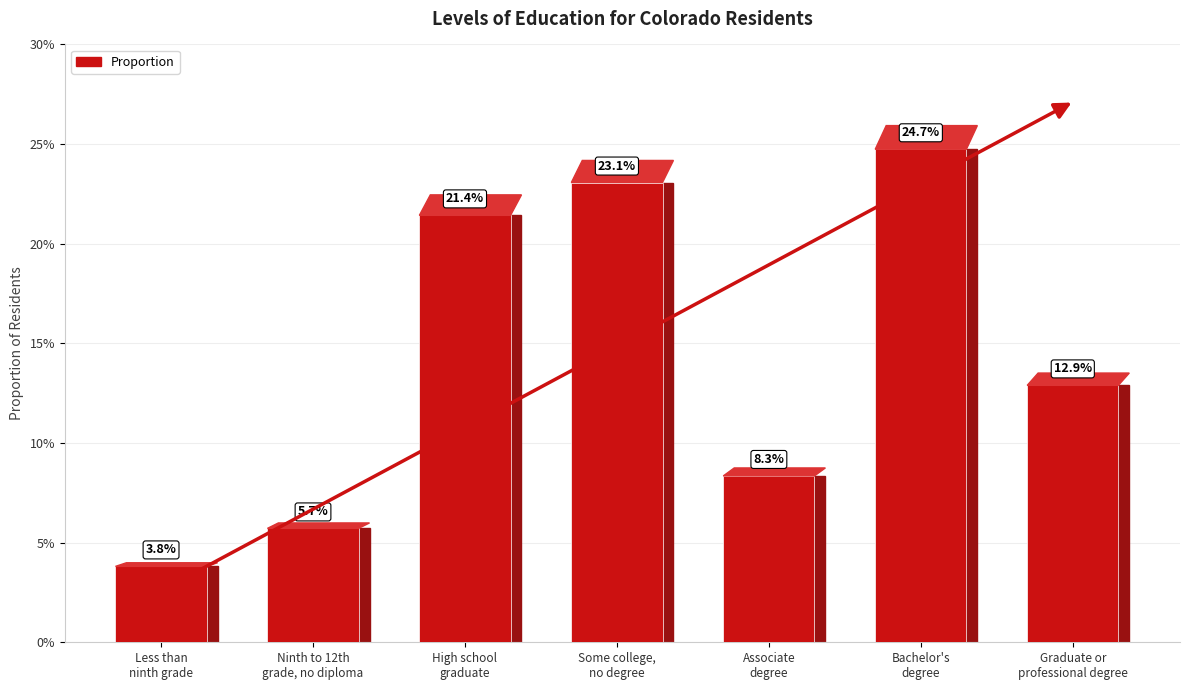

How many values are between 0 and 1?

7